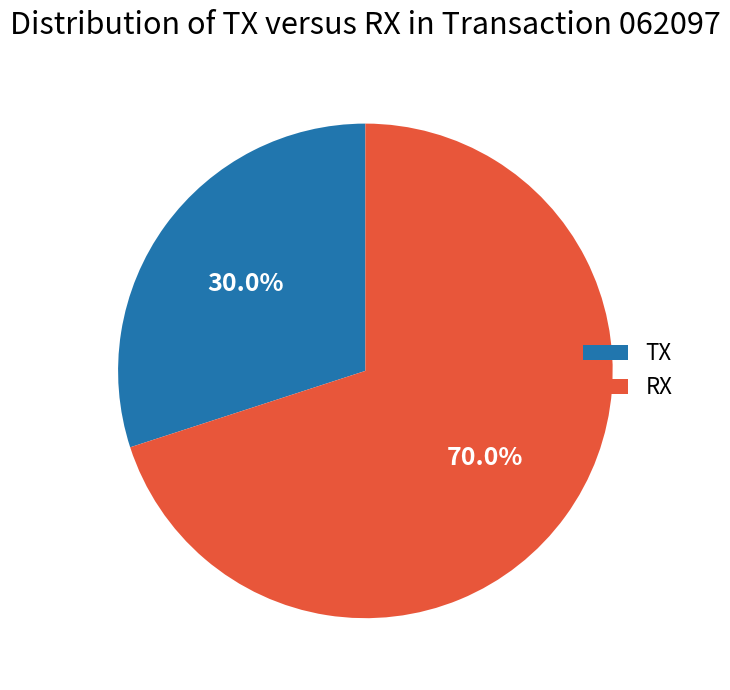

Rank the categories by value from lowest to highest.

TX, RX